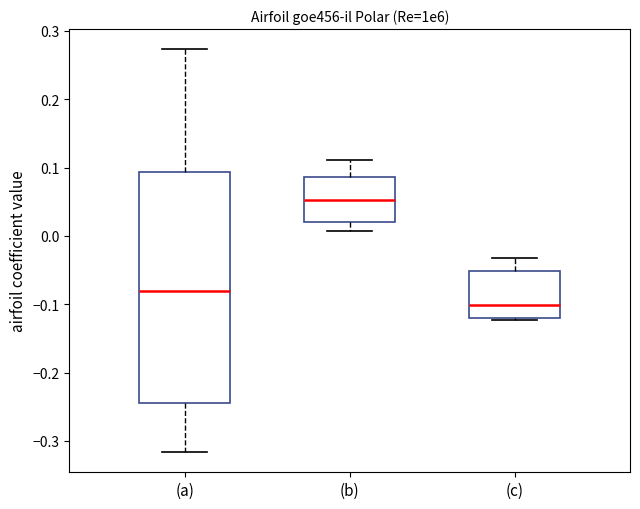

Reading left to right, transcribe this box plot: for each box, give where its median line is, the range the box spans, and where its two whiskers end, as read against the y-axis. The values are not printed on the chart, so give them approximately, as read against the axis.

(a): median -0.08, box -0.24 to 0.09, whiskers -0.32 to 0.27
(b): median 0.05, box 0.02 to 0.09, whiskers 0.01 to 0.11
(c): median -0.10, box -0.12 to -0.05, whiskers -0.12 to -0.03